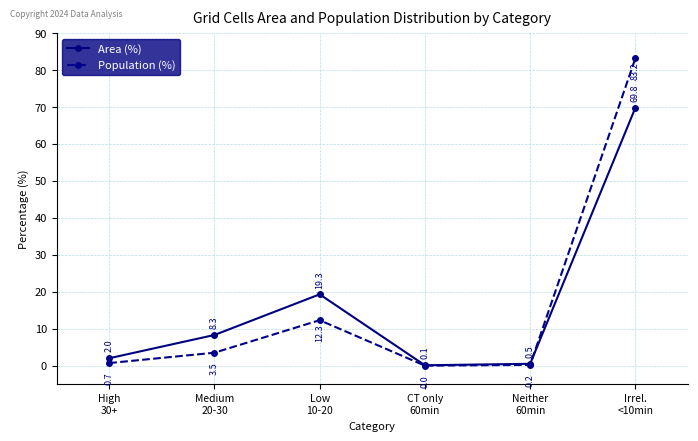

Which series has the widest spread of values?

Population (%)